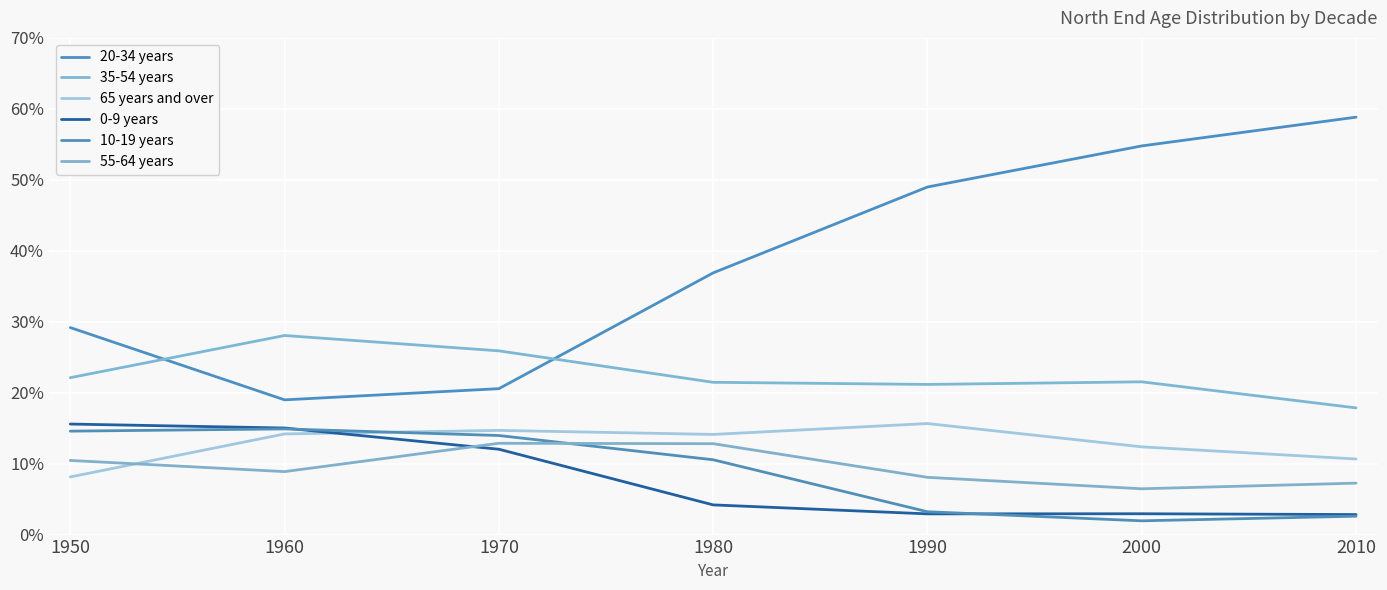

Reading left to right, list all the values displayed in this chart.

20-34 years: 0.3	0.2	0.2	0.4	0.5	0.5	0.6
35-54 years: 0.2	0.3	0.3	0.2	0.2	0.2	0.2
65 years and over: 0.1	0.1	0.1	0.1	0.2	0.1	0.1
0-9 years: 0.2	0.2	0.1	0.0	0.0	0.0	0.0
10-19 years: 0.1	0.1	0.1	0.1	0.0	0.0	0.0
55-64 years: 0.1	0.1	0.1	0.1	0.1	0.1	0.1